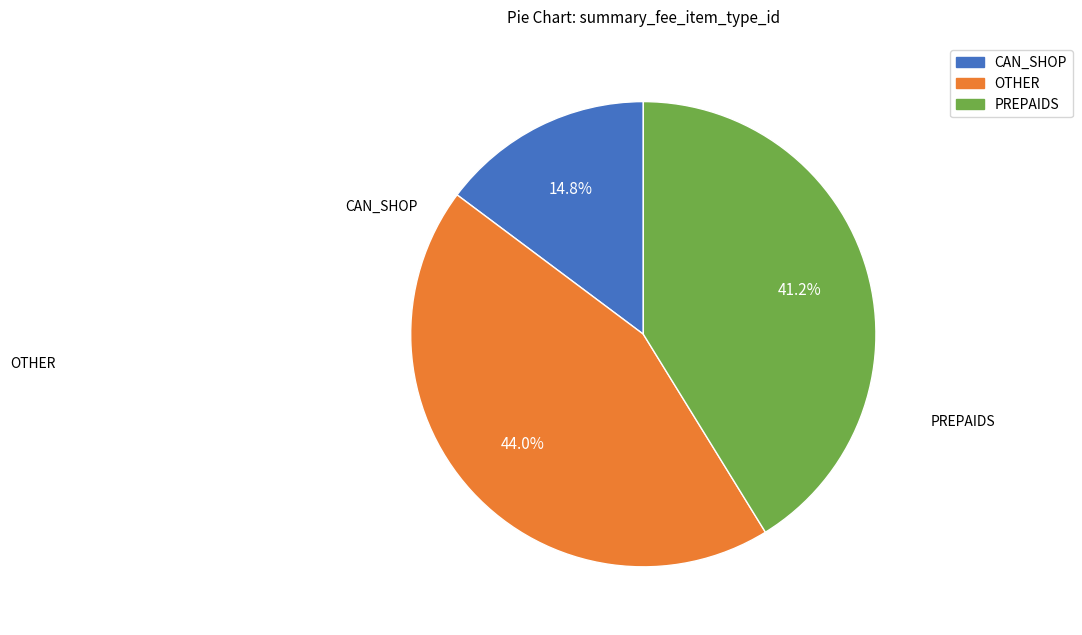

How many segments does this pie chart have?

3